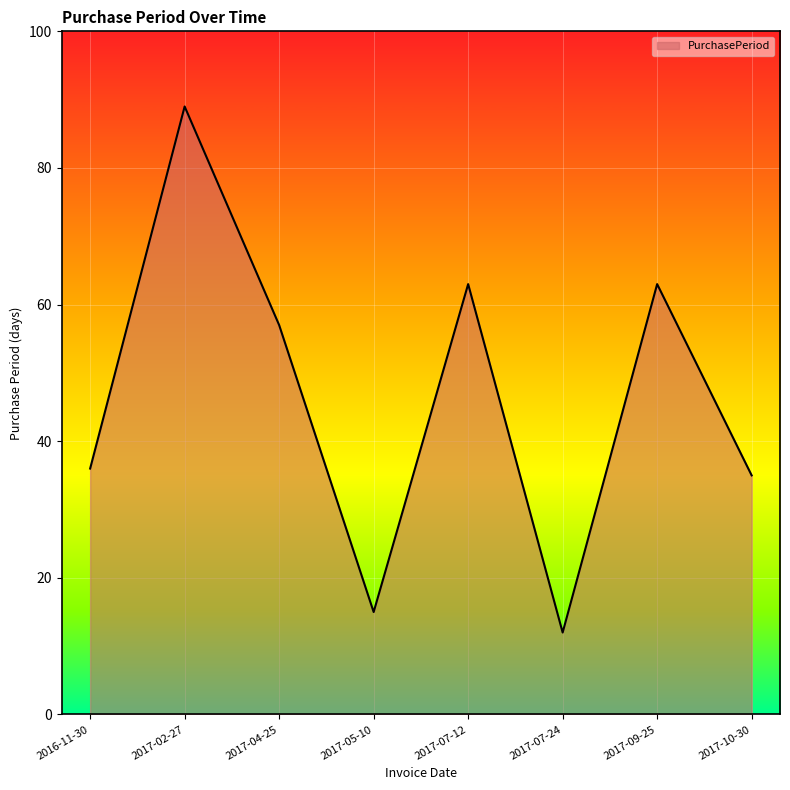

What is the sum of the values at 2017-07-24 and 2016-11-30?

48